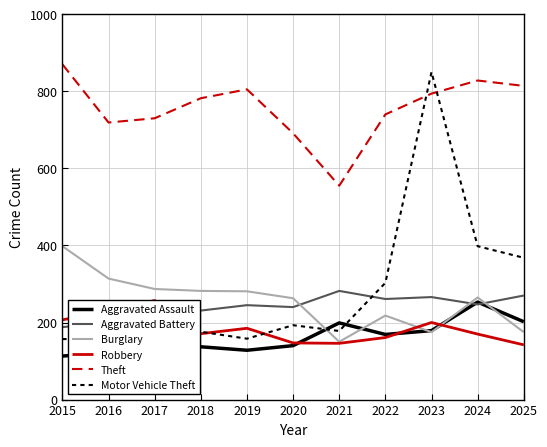

The Aggravated Battery series shows 396 at 2023. True or false?

False